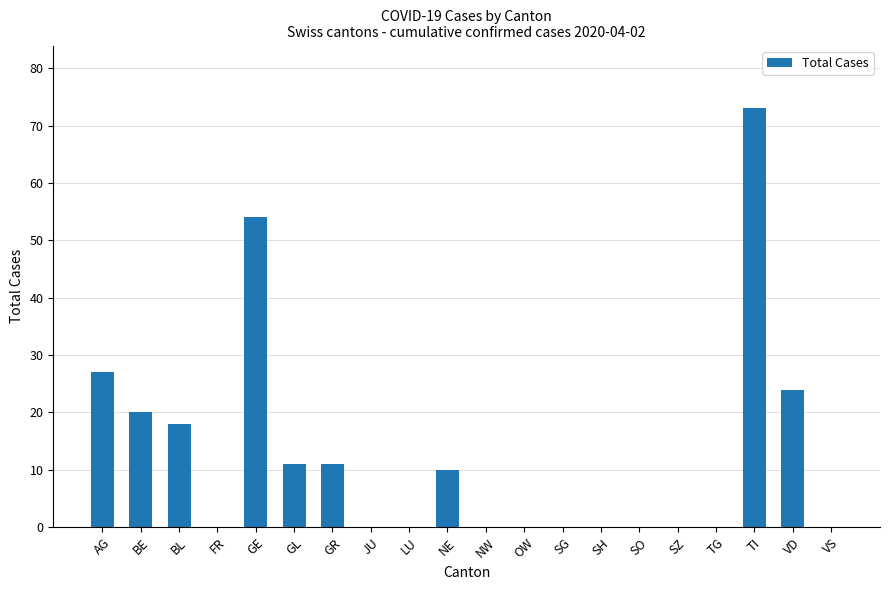

Where is the data nearest to the value 36?

AG